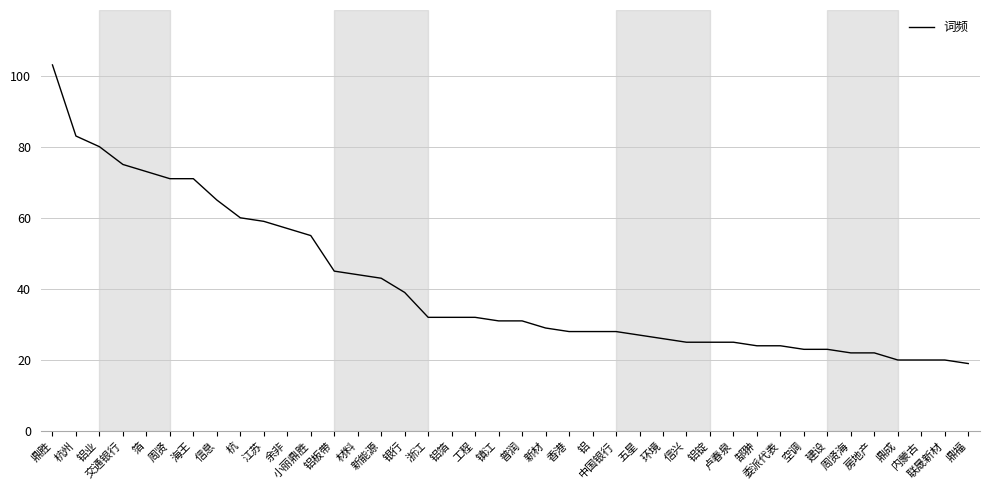

What is the change in value from 工程 to 环境?

-6